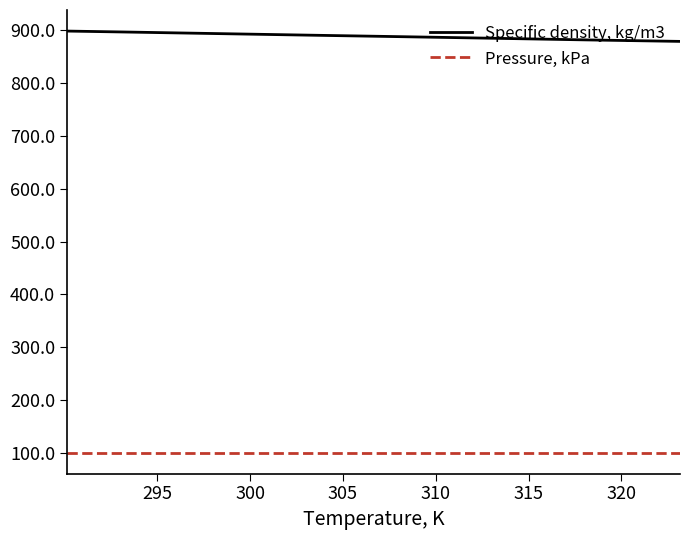

True or false: Pressure, kPa and Specific density, kg/m3 cross at least once.

False